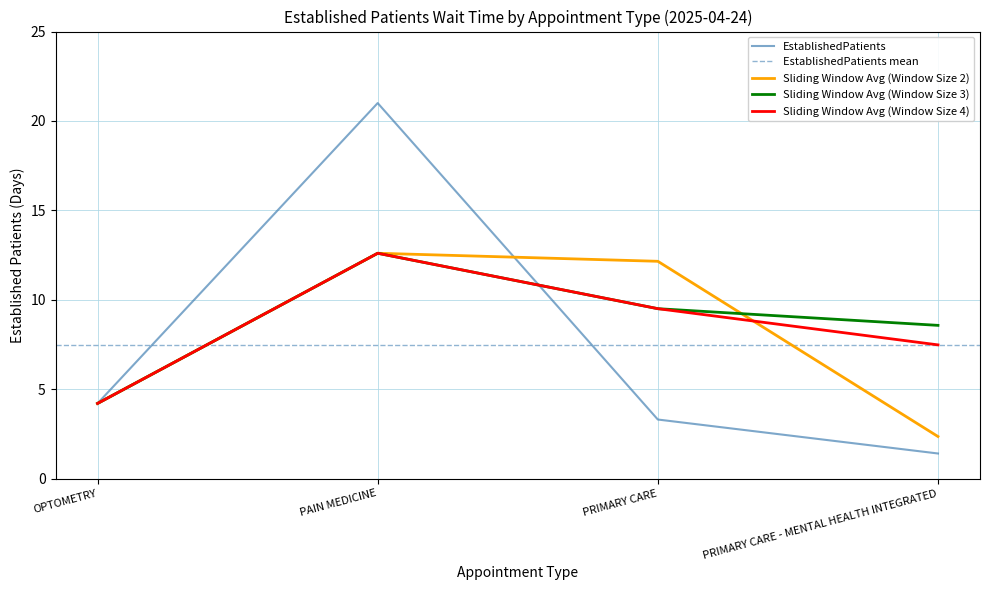

Reading left to right, extract all data points from this chart.

4.2	21.0	3.3	1.4